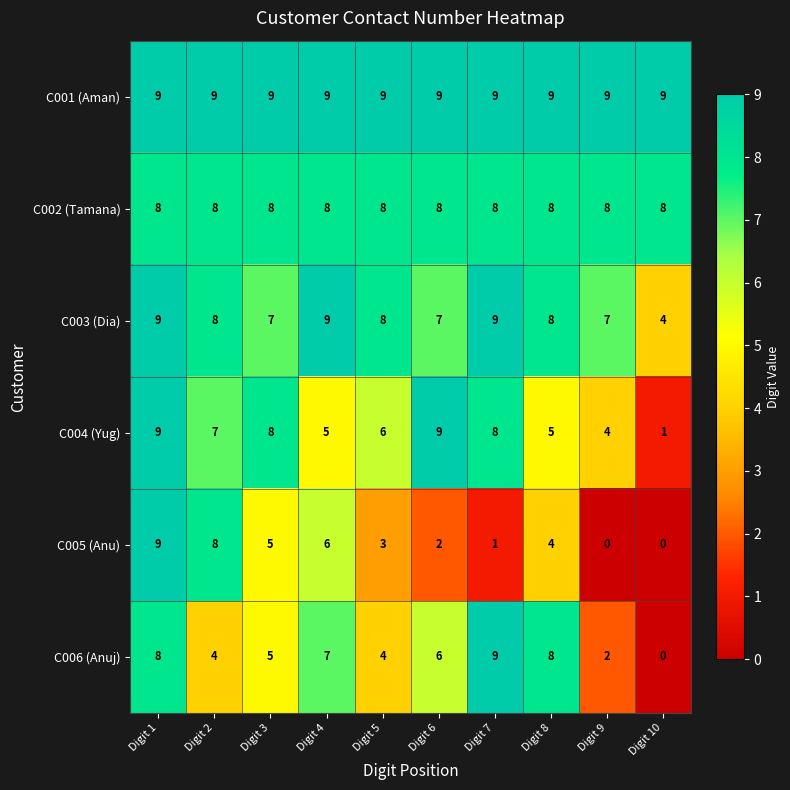

Which series has the largest total across all categories?

C001 (Aman)